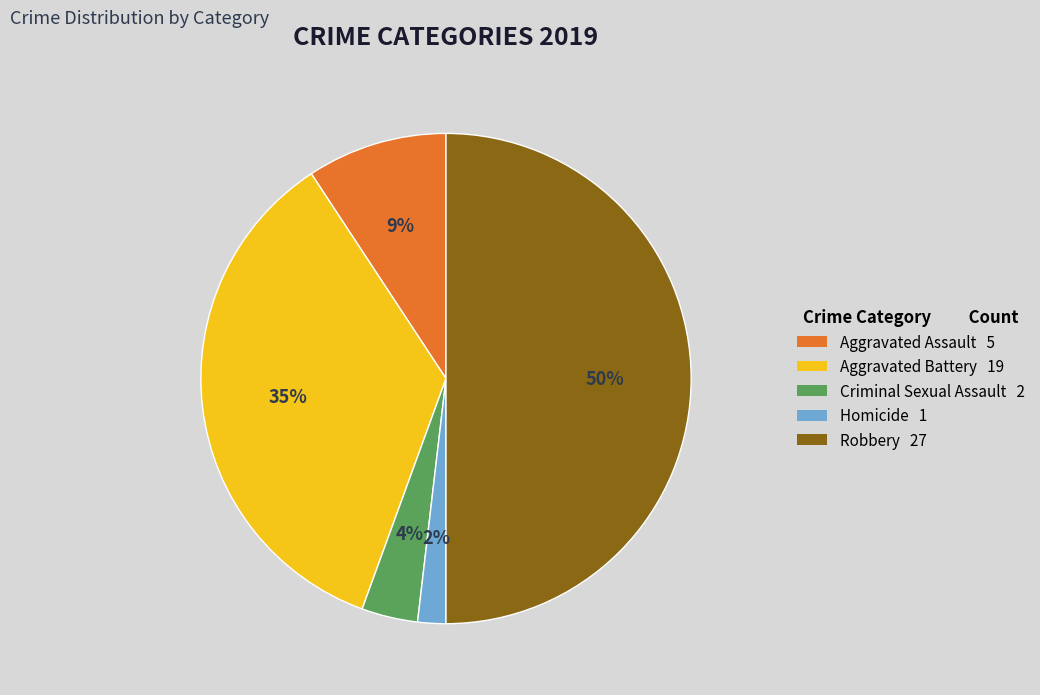

How many slices are in this pie chart?

5